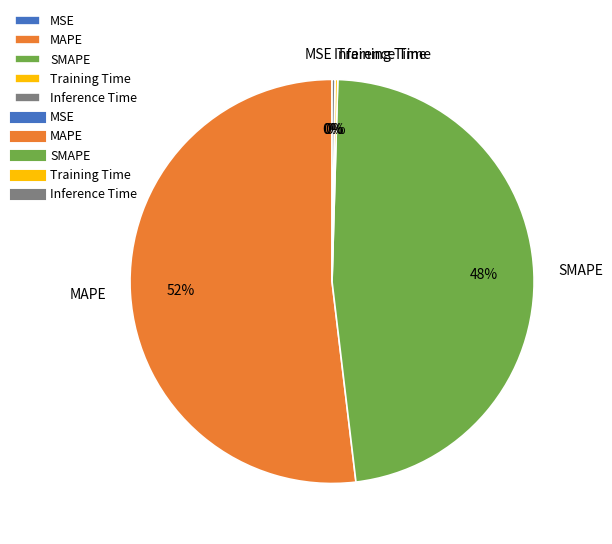

To the nearest percent, what portion does SMAPE represent?

48%